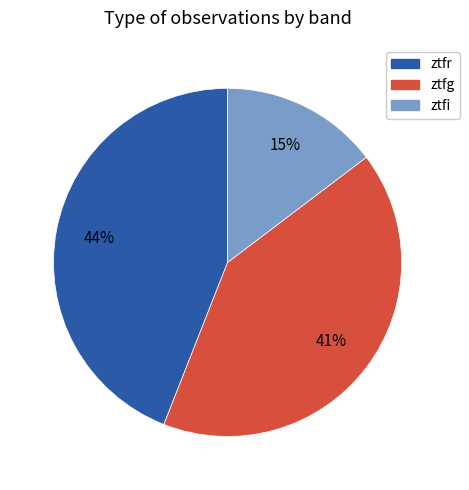

What is the smallest slice in the pie chart?

ztfi